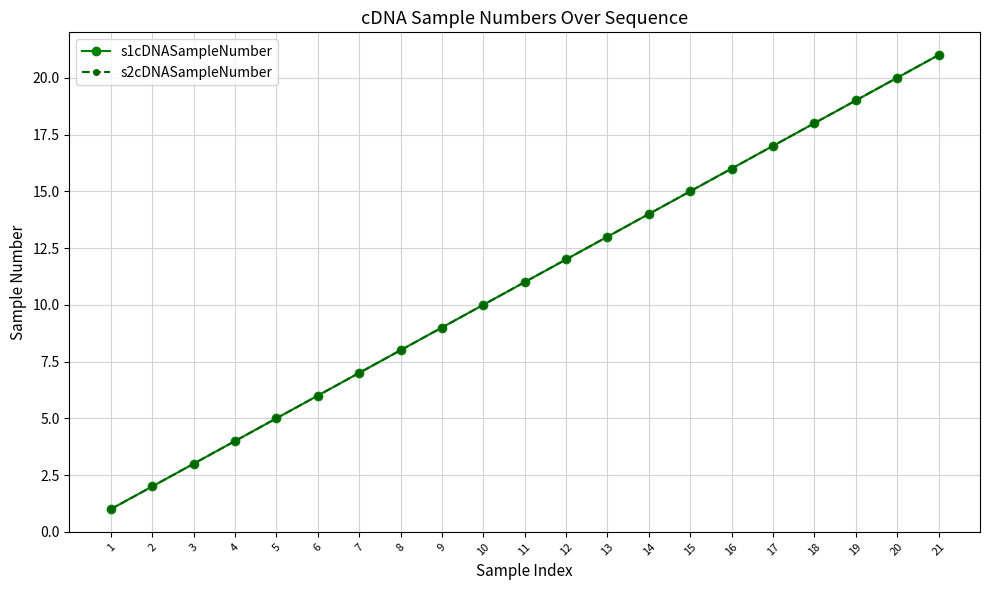

Is this an area chart (filled region under the line)?

No